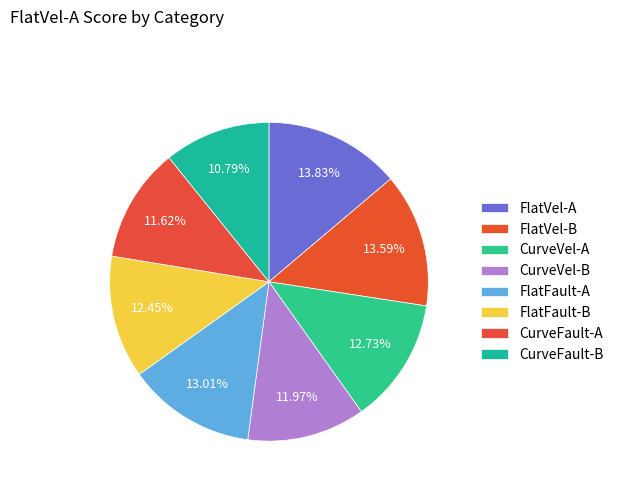

Combined, what portion of the pie is FlatVel-A and FlatFault-B?

26.3%